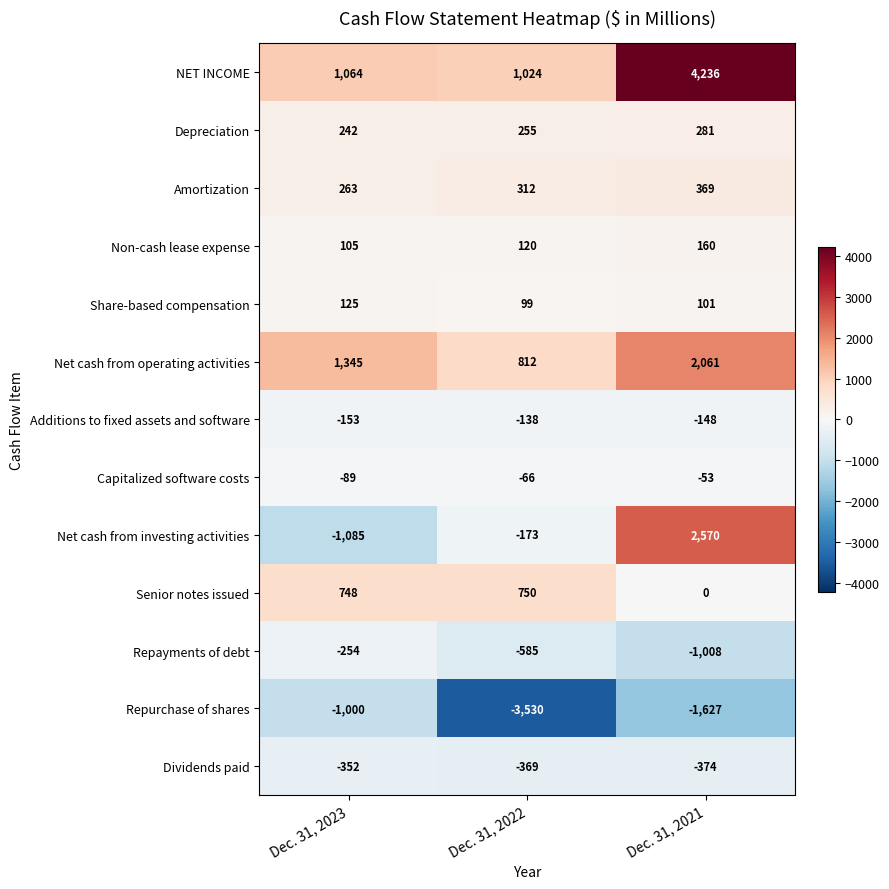

Which series has the largest total across all categories?

NET INCOME